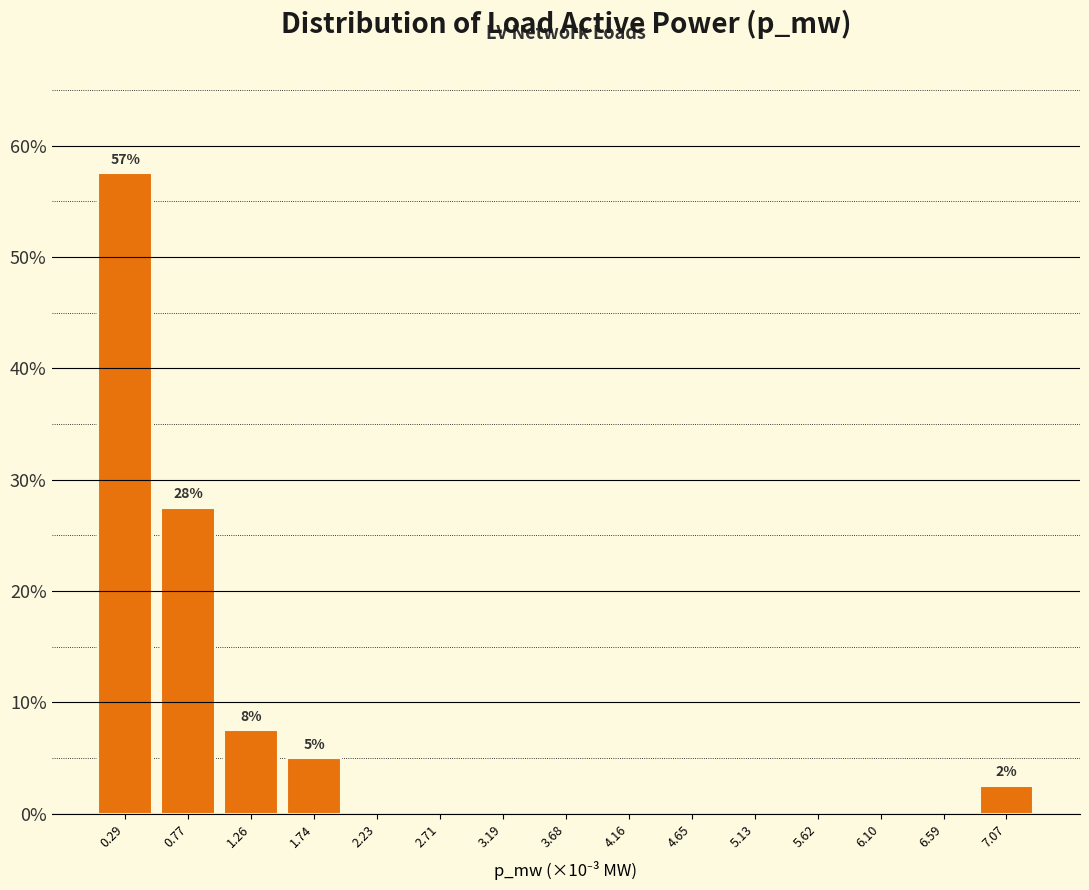

Reading left to right, what are all the values shown in this chart?

0.29=57.5	0.77=27.5	1.26=7.5	1.74=5.0	2.23=0.0	2.71=0.0	3.19=0.0	3.68=0.0	4.16=0.0	4.65=0.0	5.13=0.0	5.62=0.0	6.10=0.0	6.59=0.0	7.07=2.5